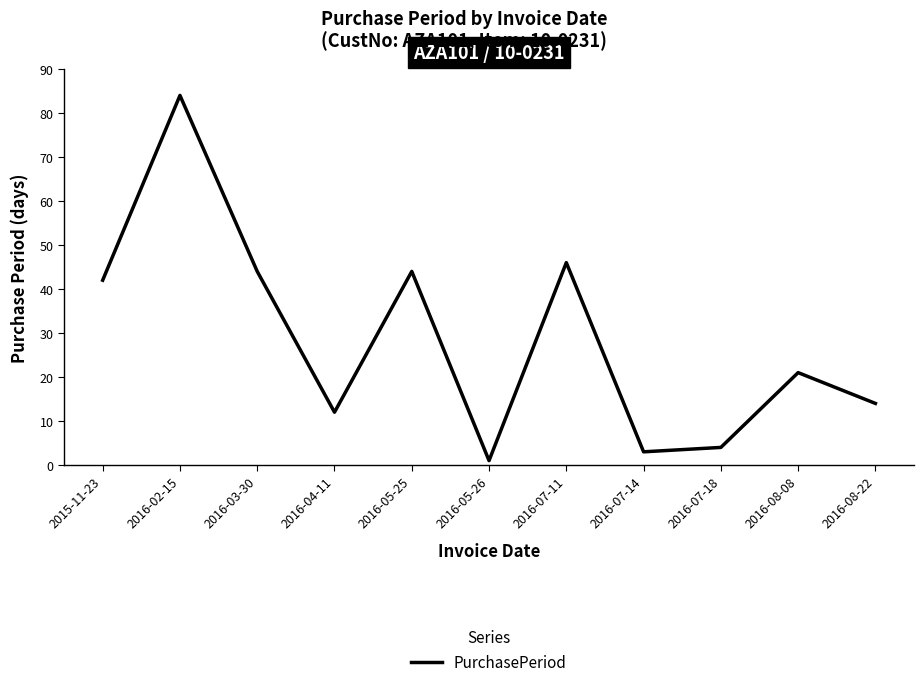

The chart shows a value of 79 at 2016-05-25. True or false?

False